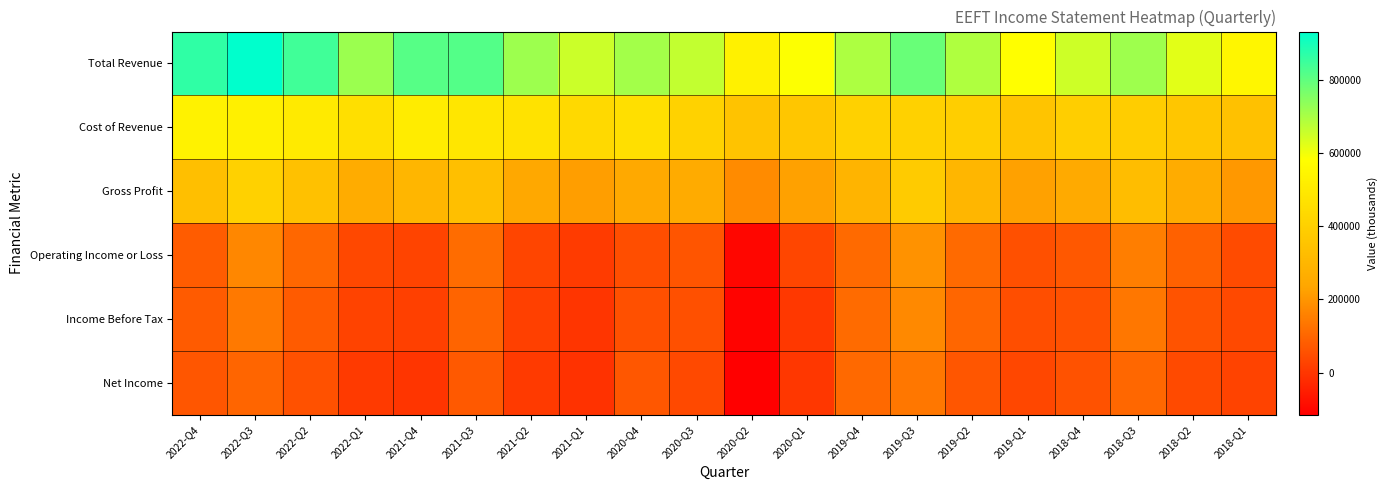

Which label corresponds to the smallest value in the chart?

2020-Q2